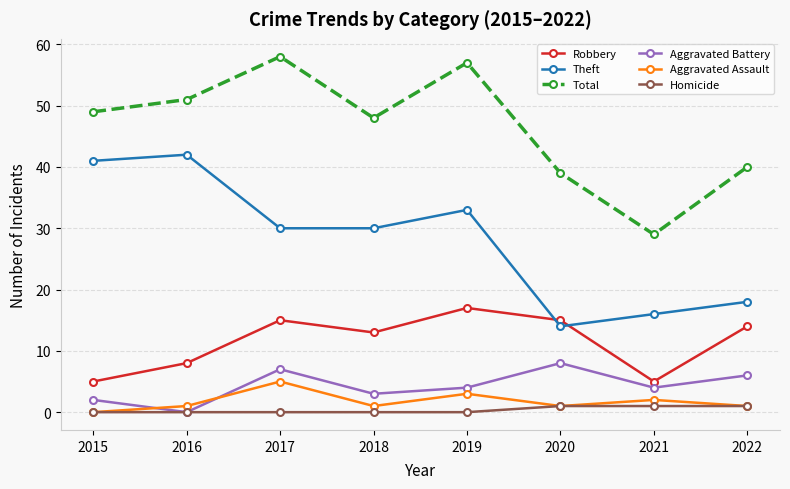

How many lines are shown in the chart?

6